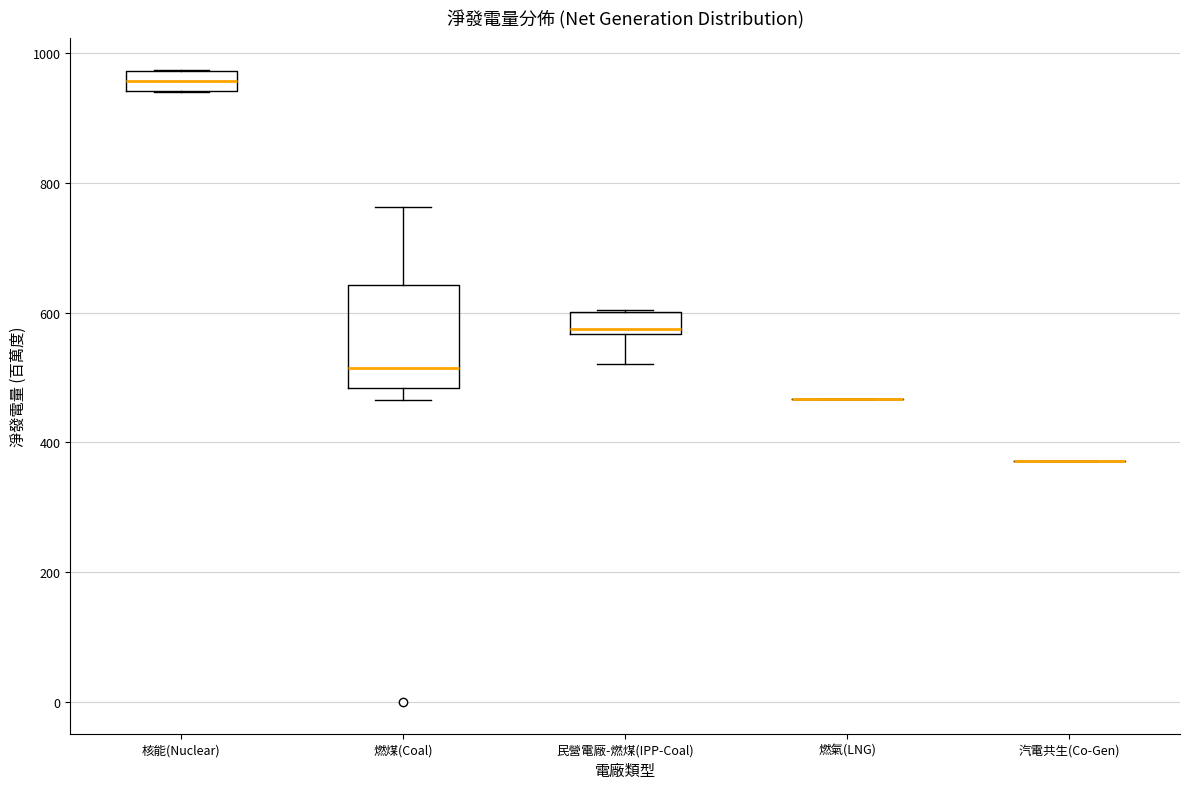

Which box is the tallest, from its lower edge to its upper edge?

燃煤(Coal)